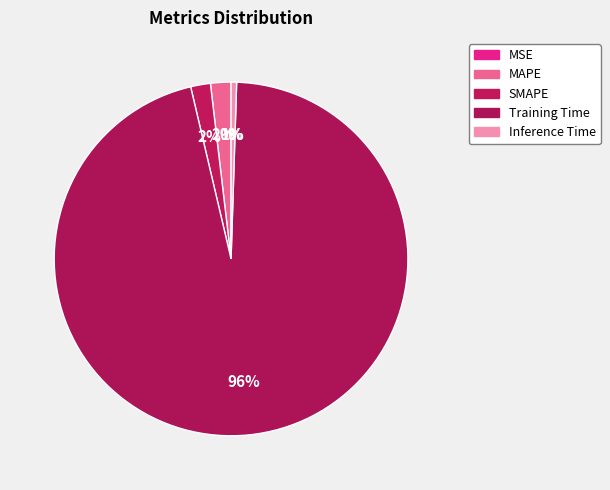

To the nearest percent, what portion does SMAPE represent?

2%